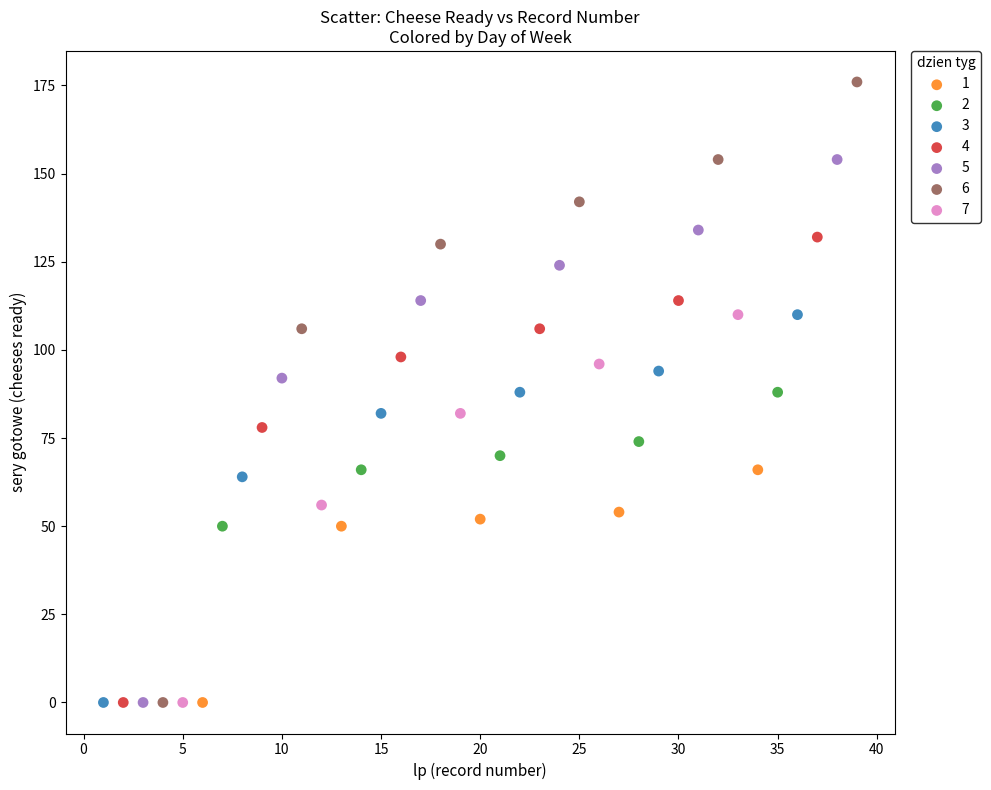

Which series reaches the maximum Y coordinate?

6